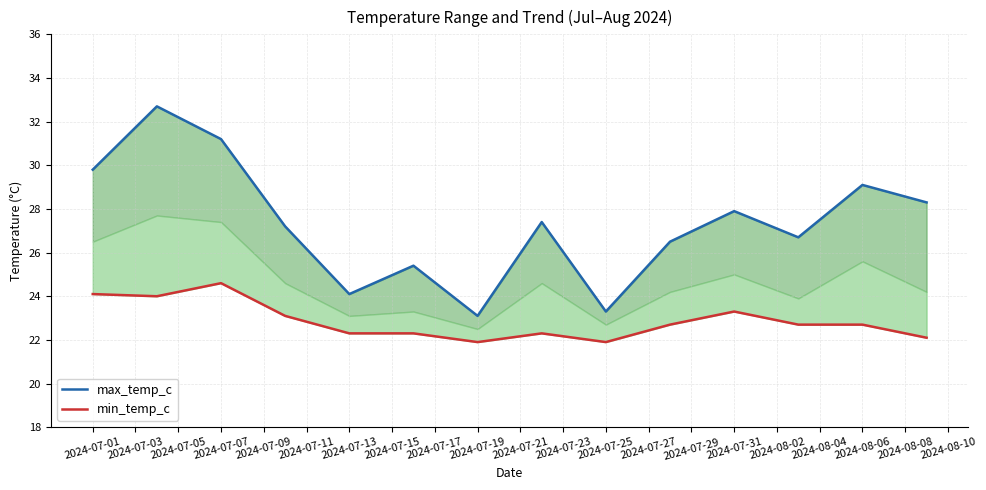

Which has a higher value, 2024-07-31 or 2024-07-25?

2024-07-31